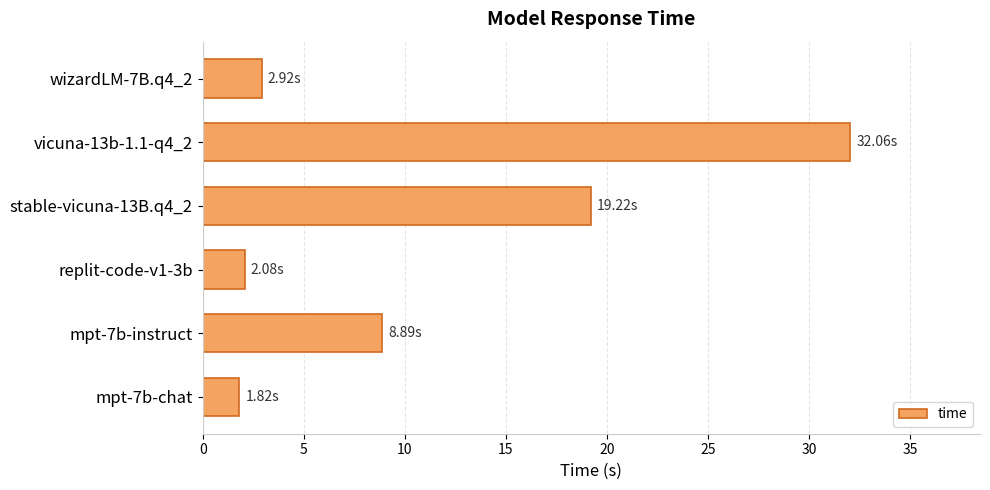

Does the chart contain any negative values?

No